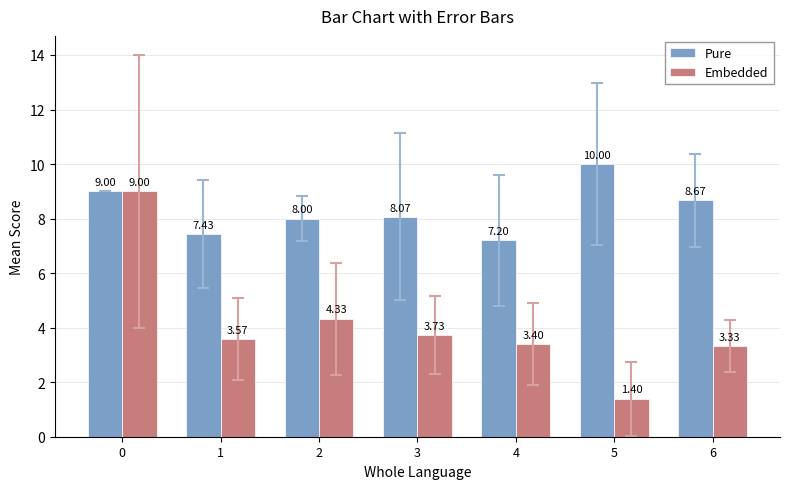

What is the total value across all series at 5?

11.4